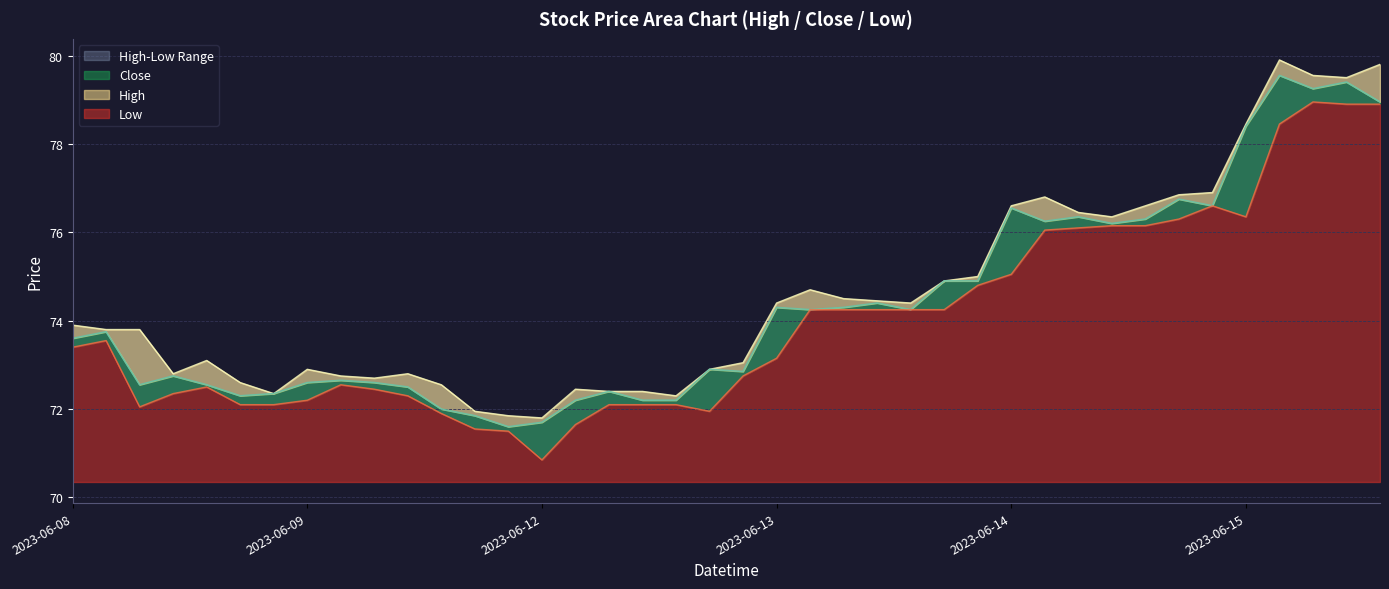

What is the label of the 35th point from the left?

2023-06-14 15:15